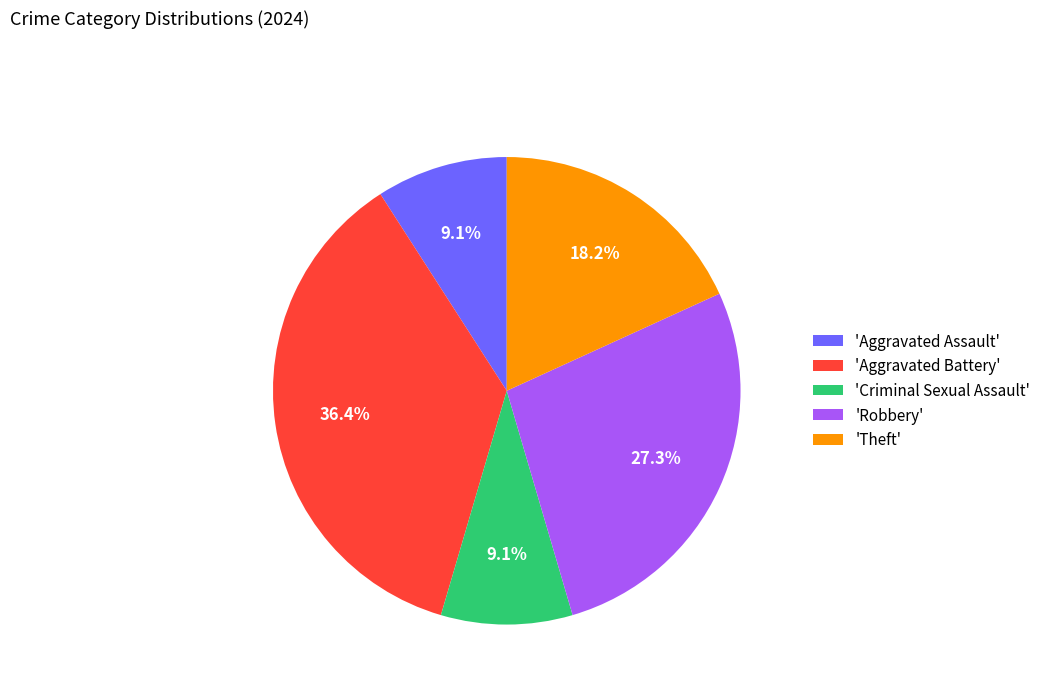

Count the number of slices in the pie.

5